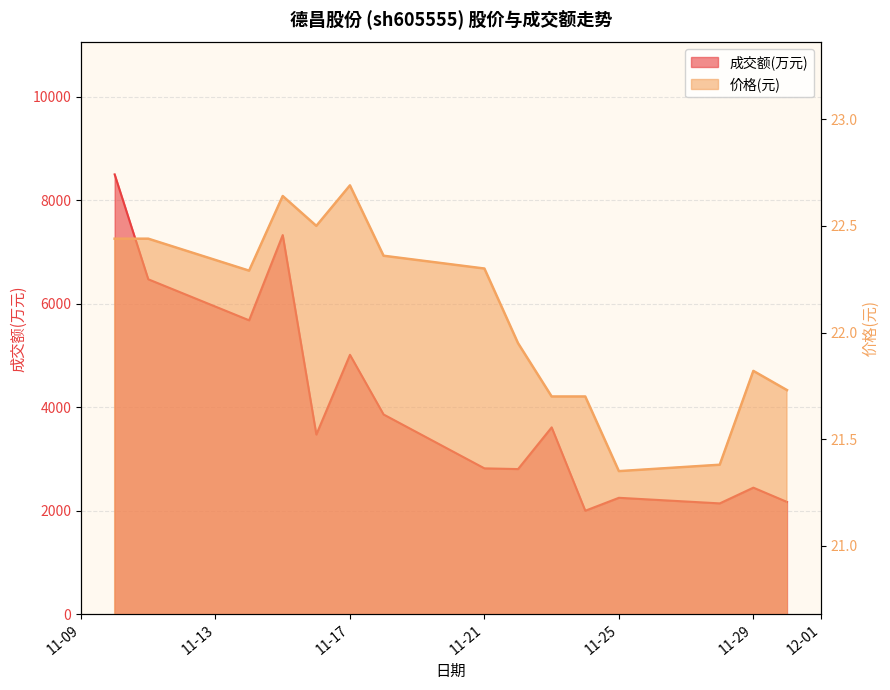

How many lines are shown in the chart?

2